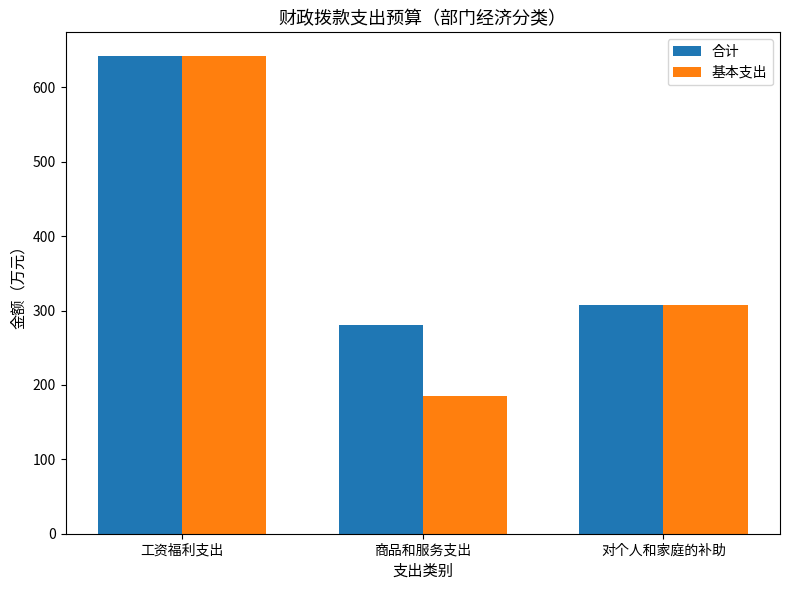

Reading left to right, extract all data points from this chart.

合计: 工资福利支出=642.0	商品和服务支出=280.8	对个人和家庭的补助=307.5
基本支出: 工资福利支出=642.0	商品和服务支出=185.8	对个人和家庭的补助=307.5